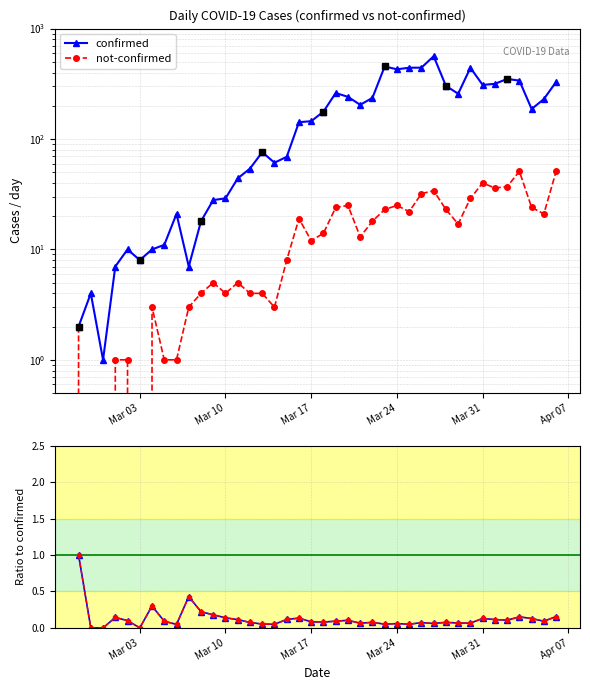

What is the average value of the ratio series?

0.1